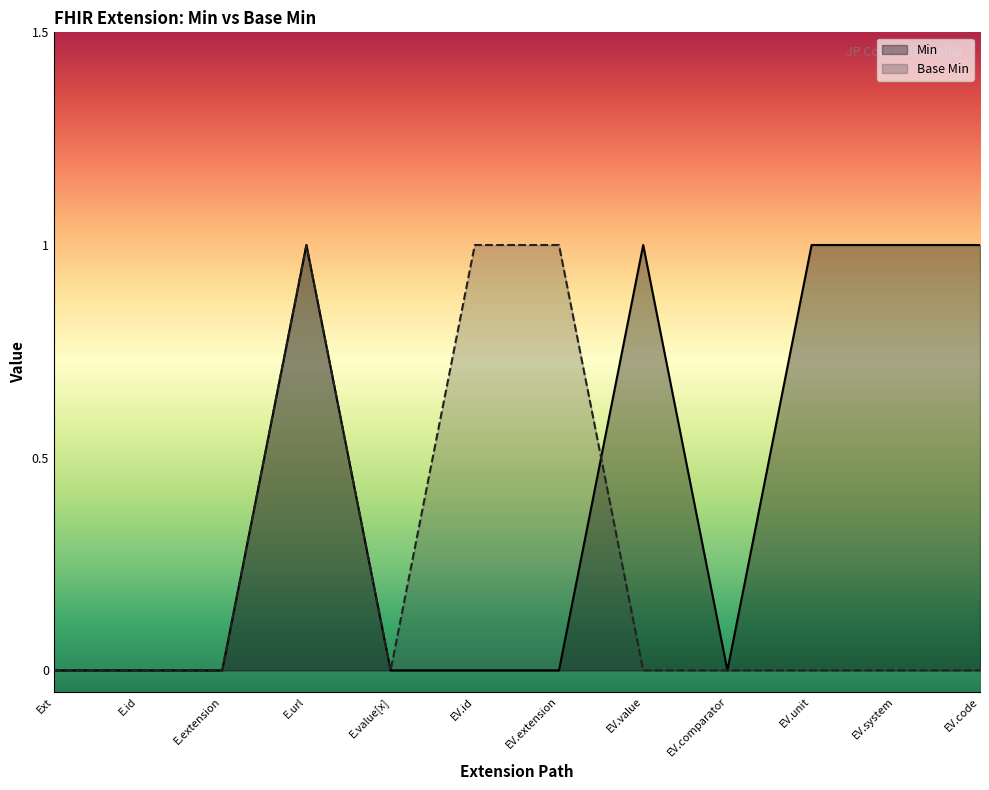

Reading left to right, extract all data points from this chart.

Min: Ext=0	E.id=0	E.extension=0	E.url=1	E.value[x]=0	EV.id=0	EV.extension=0	EV.value=1	EV.comparator=0	EV.unit=1	EV.system=1	EV.code=1
Base Min: Ext=0	E.id=0	E.extension=0	E.url=1	E.value[x]=0	EV.id=1	EV.extension=1	EV.value=0	EV.comparator=0	EV.unit=0	EV.system=0	EV.code=0